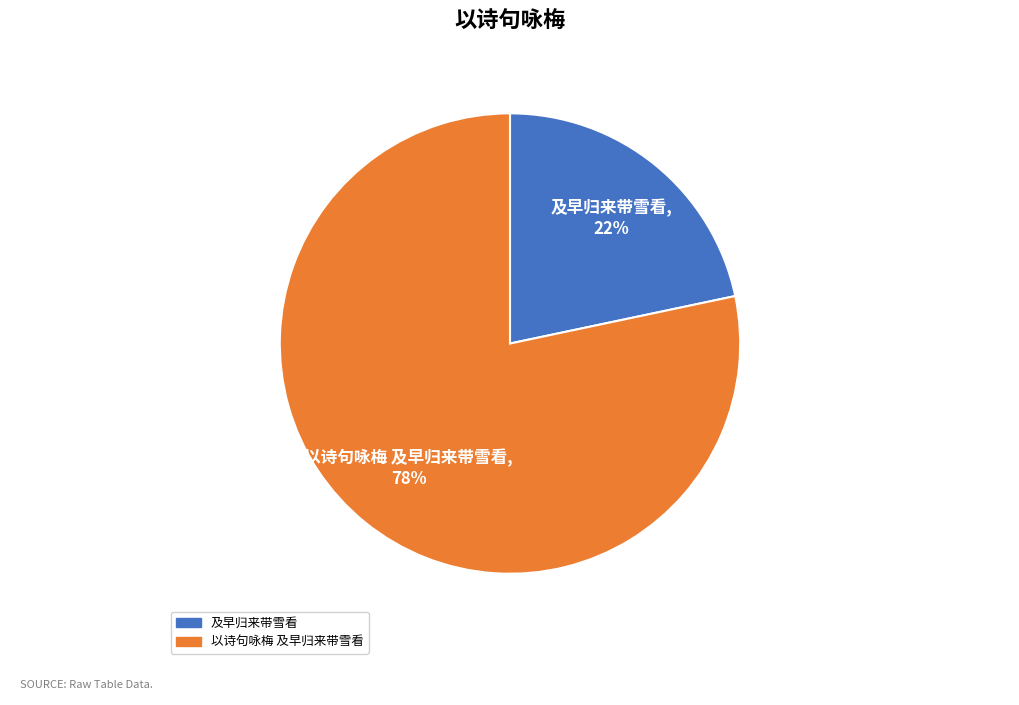

To the nearest percent, what is the combined percentage of 及早归来带雪看 and 以诗句咏梅 及早归来带雪看?

100%